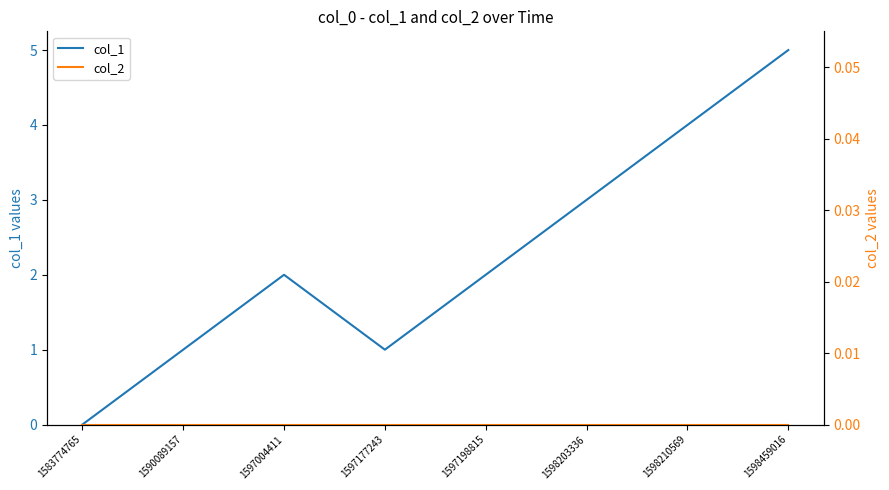

True or false: col_2 has more than 2 interior local peaks.

False